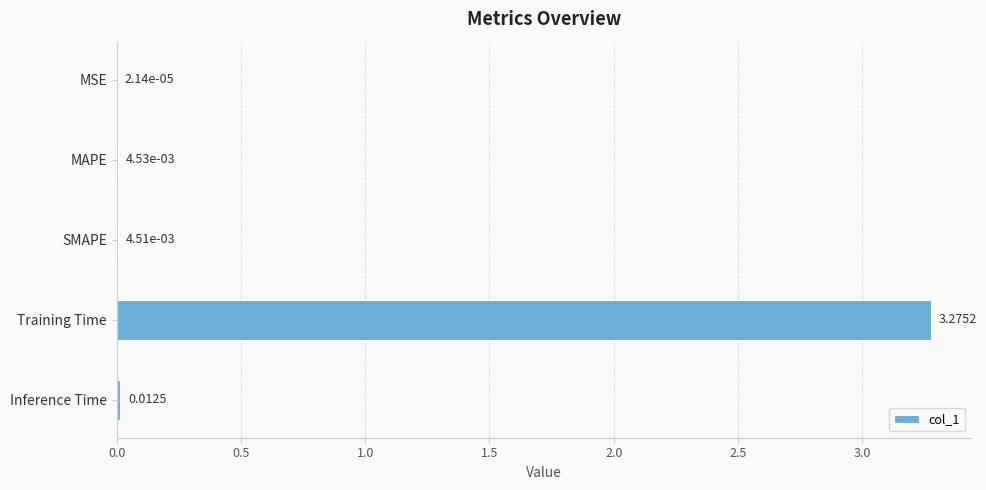

Between Inference Time and MSE, which is larger?

Inference Time